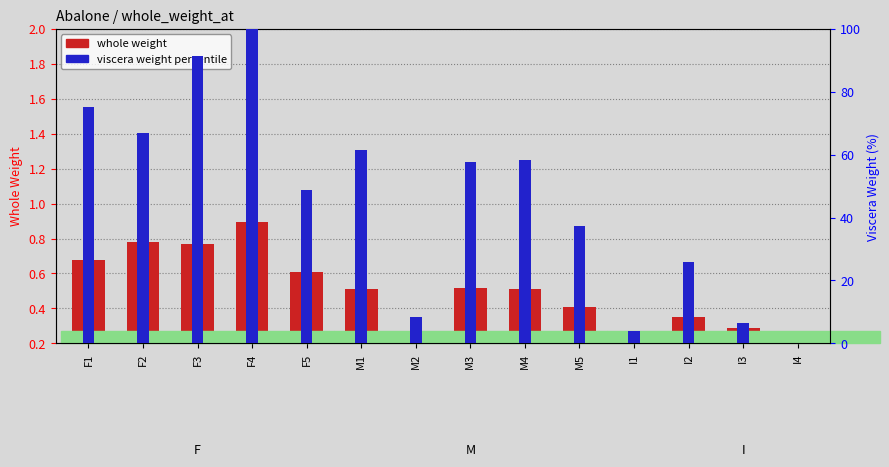

Which series has the largest total across all categories?

viscera weight percentile